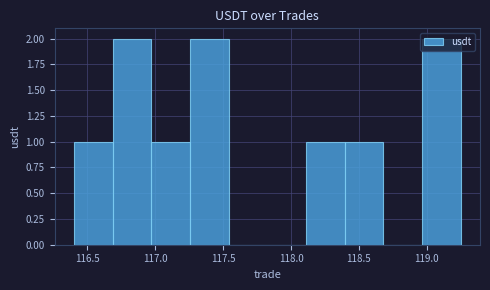

Reading left to right, list every bar in this chart as the range it spans on the x-axis followed by its height. Neither the bar edges nor the heights are printed on the chart, so give them approximately, as read against the axes.

116.400 to 116.685: 1
116.685 to 116.970: 2
116.970 to 117.255: 1
117.255 to 117.540: 2
117.540 to 117.825: 0
117.825 to 118.110: 0
118.110 to 118.395: 1
118.395 to 118.680: 1
118.680 to 118.965: 0
118.965 to 119.250: 2